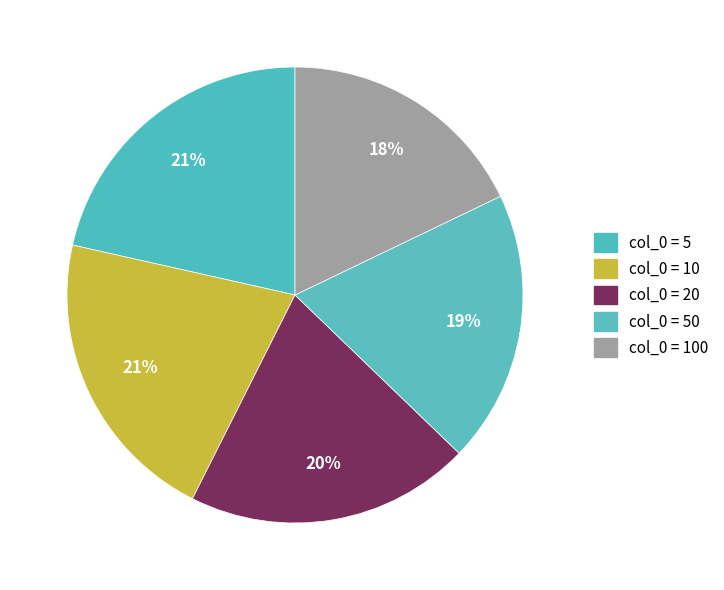

What is the smallest slice in the pie chart?

100